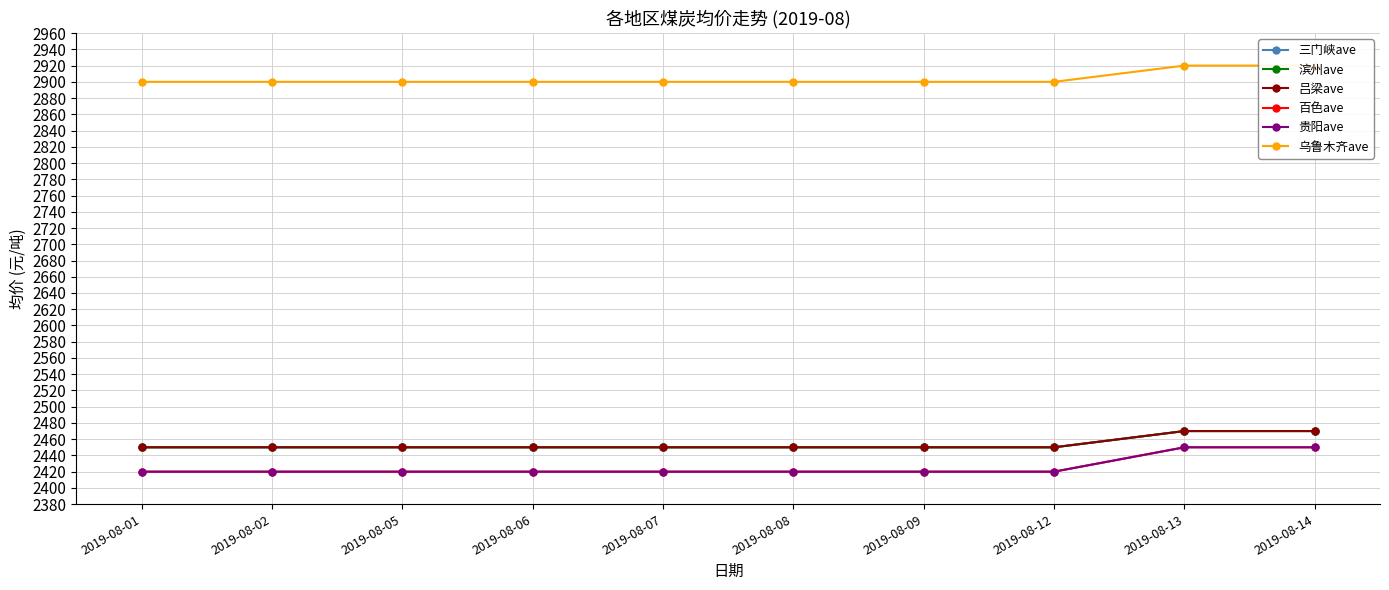

What is the lowest value of the 滨州ave series?

2450